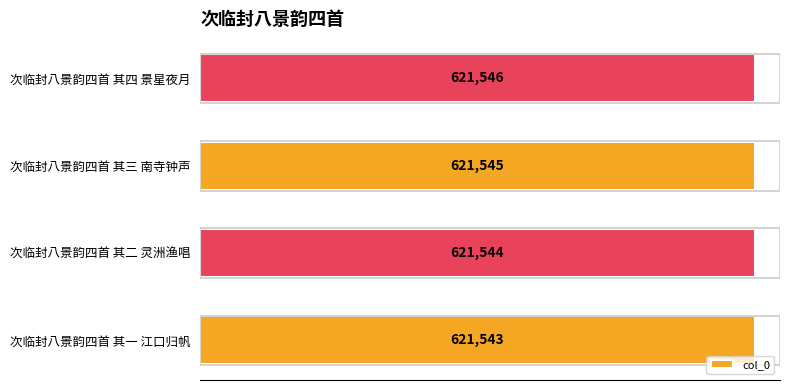

Reading bottom to top, what are all the values shown in this chart?

621543	621544	621545	621546